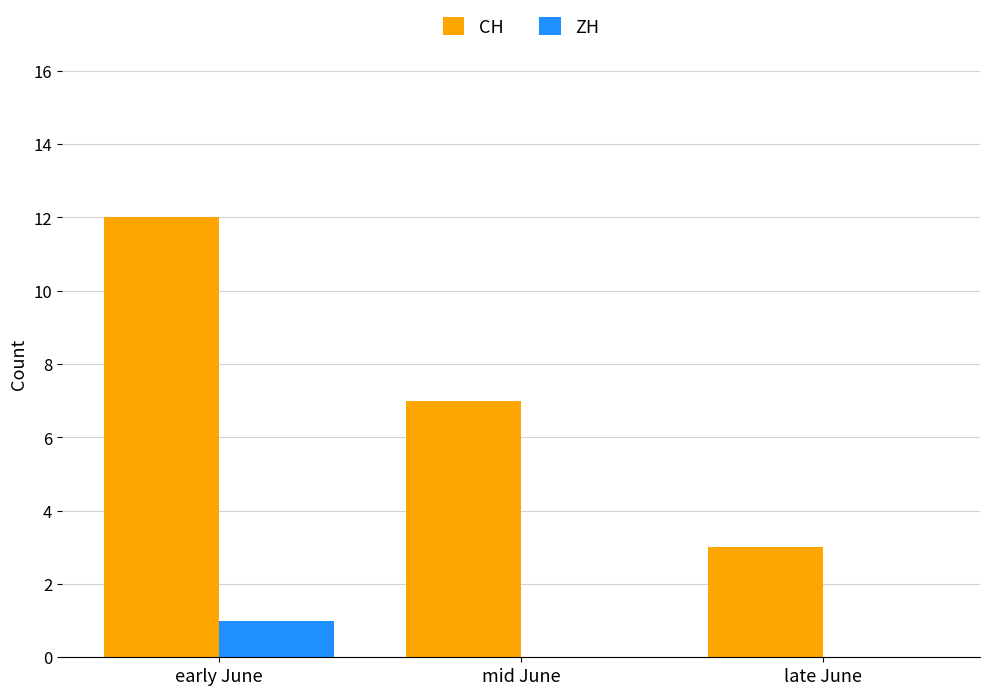

Between early June and mid June, which series saw the biggest shift?

CH